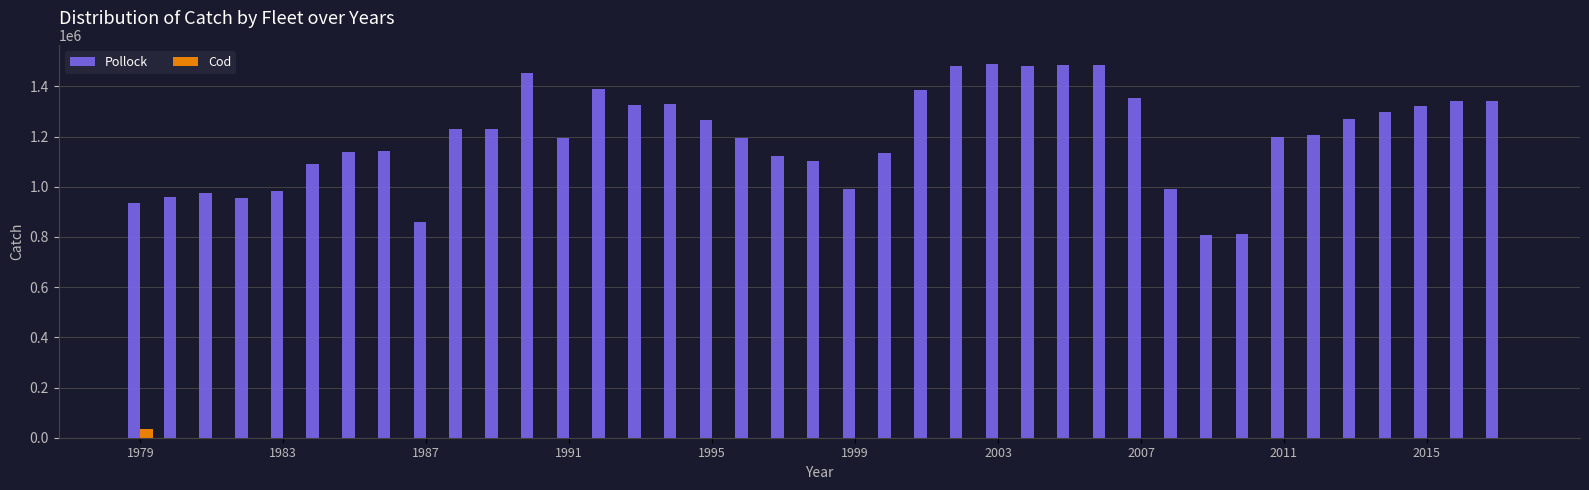

What is the maximum value shown in the chart?

1490899